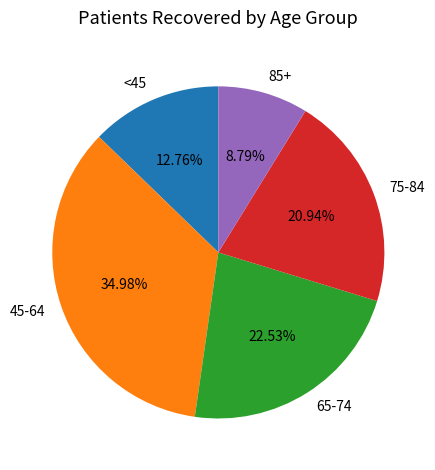

To the nearest percent, what is the difference between the largest and smallest slice percentages?

26%